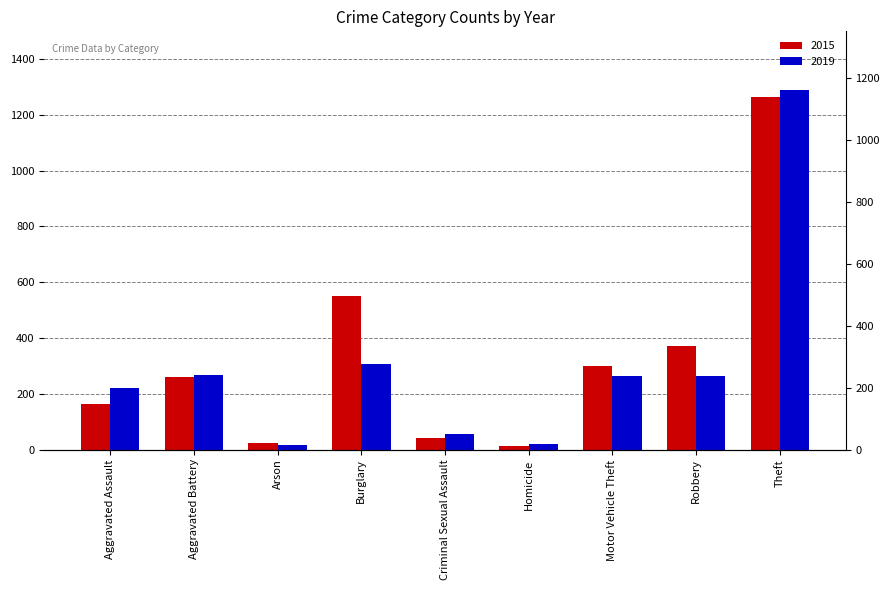

How many bars are there in total?

18